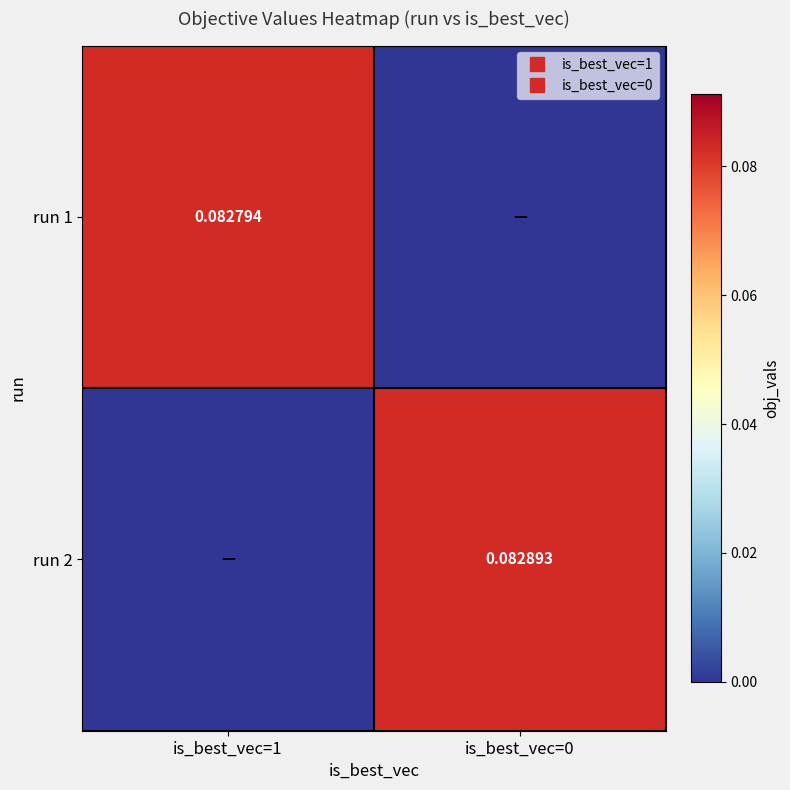

What is the sum of the run 1 values at is_best_vec=0 and is_best_vec=1?

0.1